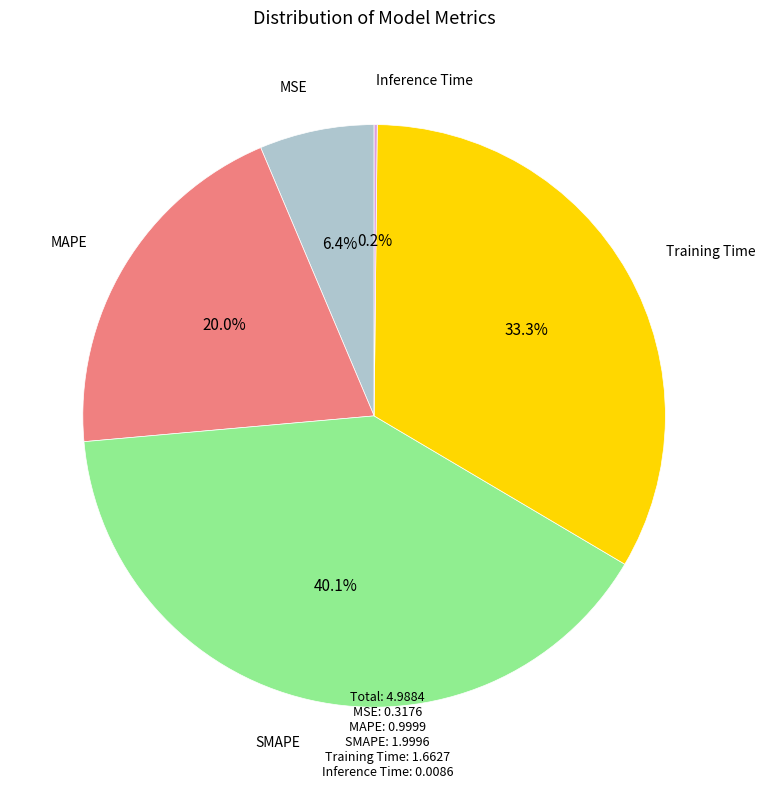

Is there any slice that represents more than half of the pie?

No